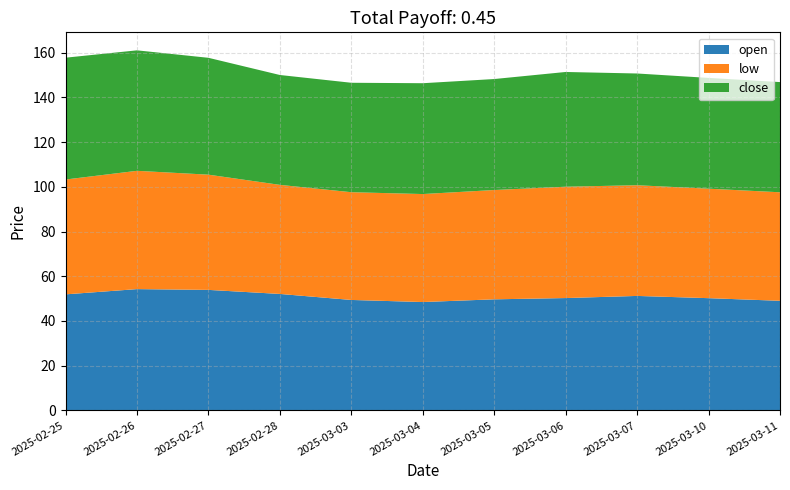

Reading right to left, list all the values displayed in this chart.

open: 49.0	50.2	51.2	50.2	49.7	48.5	49.4	52.1	53.9	54.2	51.9
low: 48.5	49.0	49.5	49.8	48.9	48.3	48.2	48.8	51.5	52.9	51.4
close: 49.3	49.6	50.0	51.3	49.6	49.6	49.0	49.1	52.3	53.9	54.5